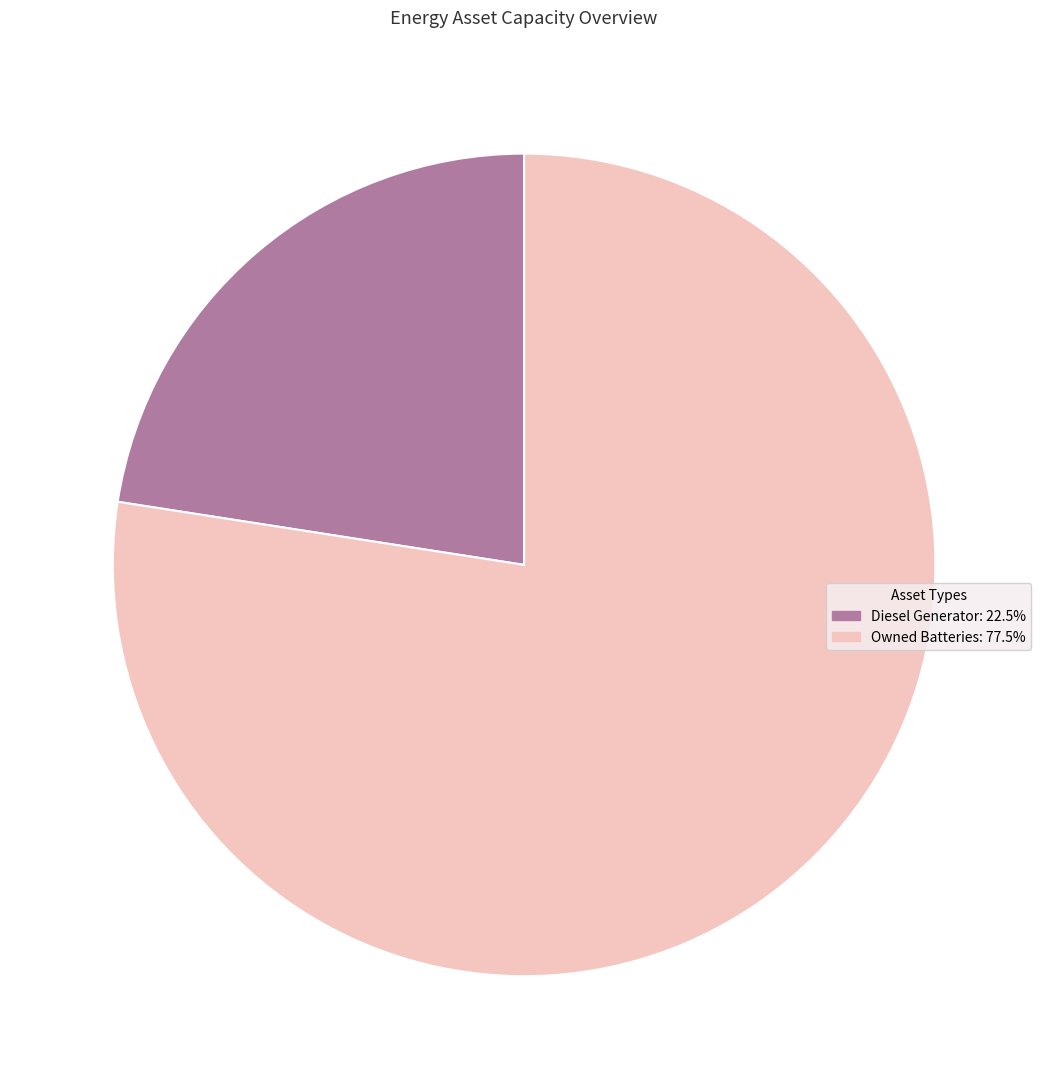

Do Owned Batteries: 77.5% and Diesel Generator: 22.5% together represent more than half of the pie?

Yes